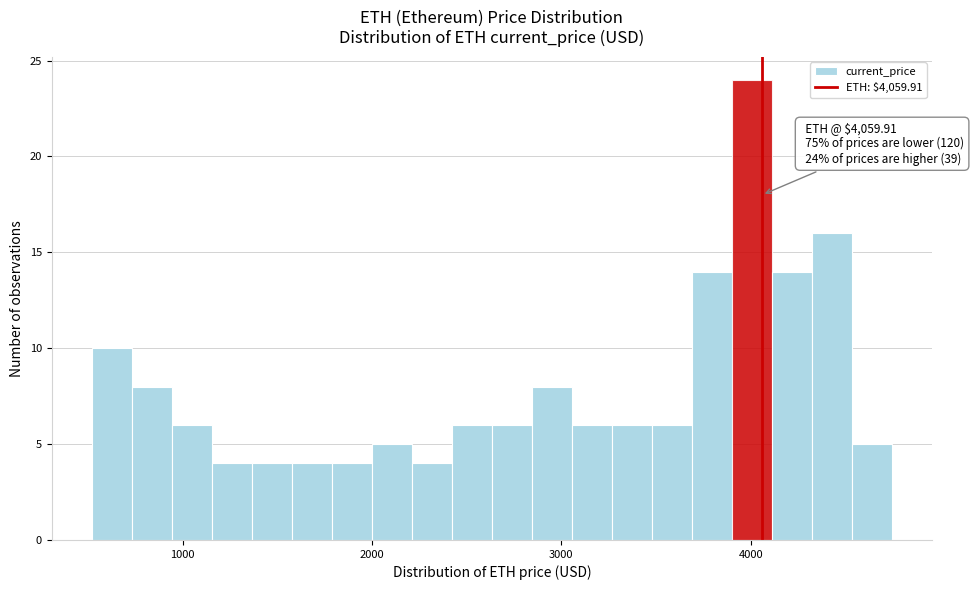

Read against the x-axis, roughly where is the centre of the tallest bar?

4000